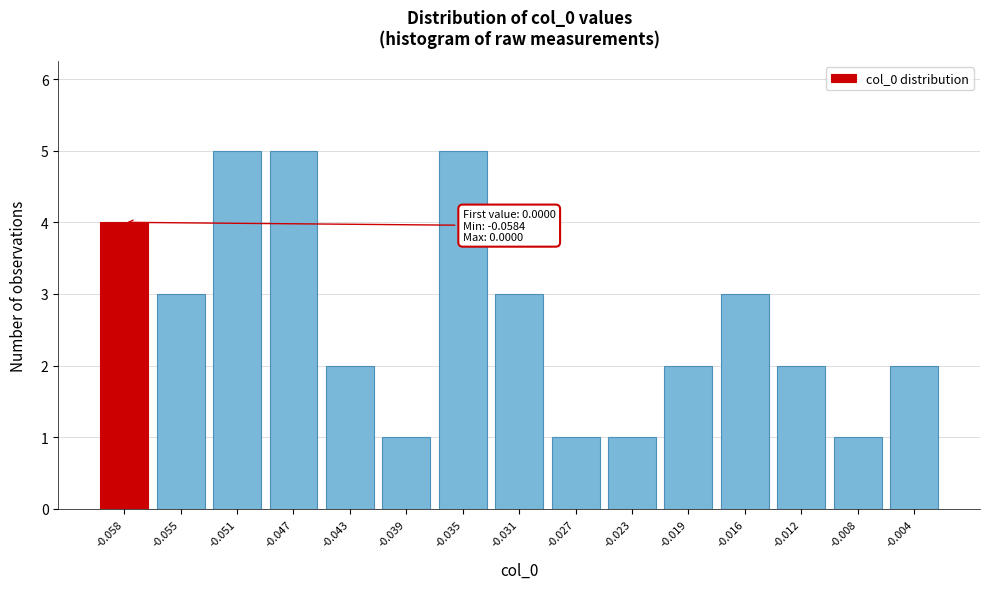

Reading left to right, what are all the values shown in this chart?

4	3	5	5	2	1	5	3	1	1	2	3	2	1	2